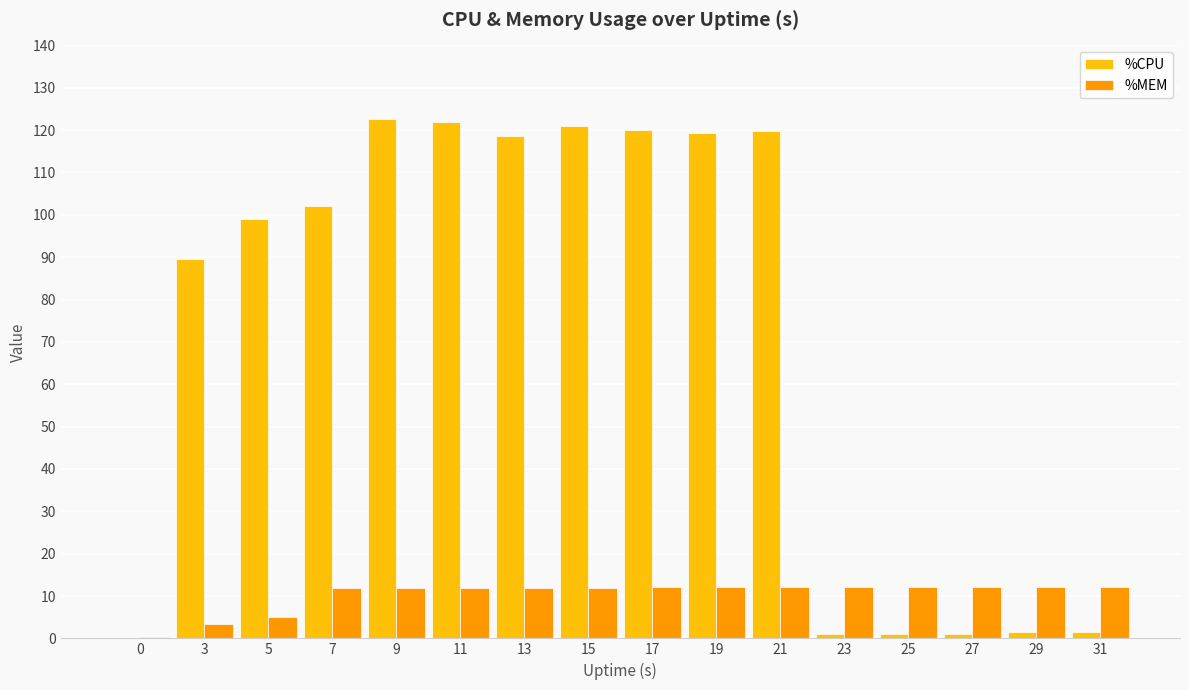

At which label is %CPU closest to 61?

3